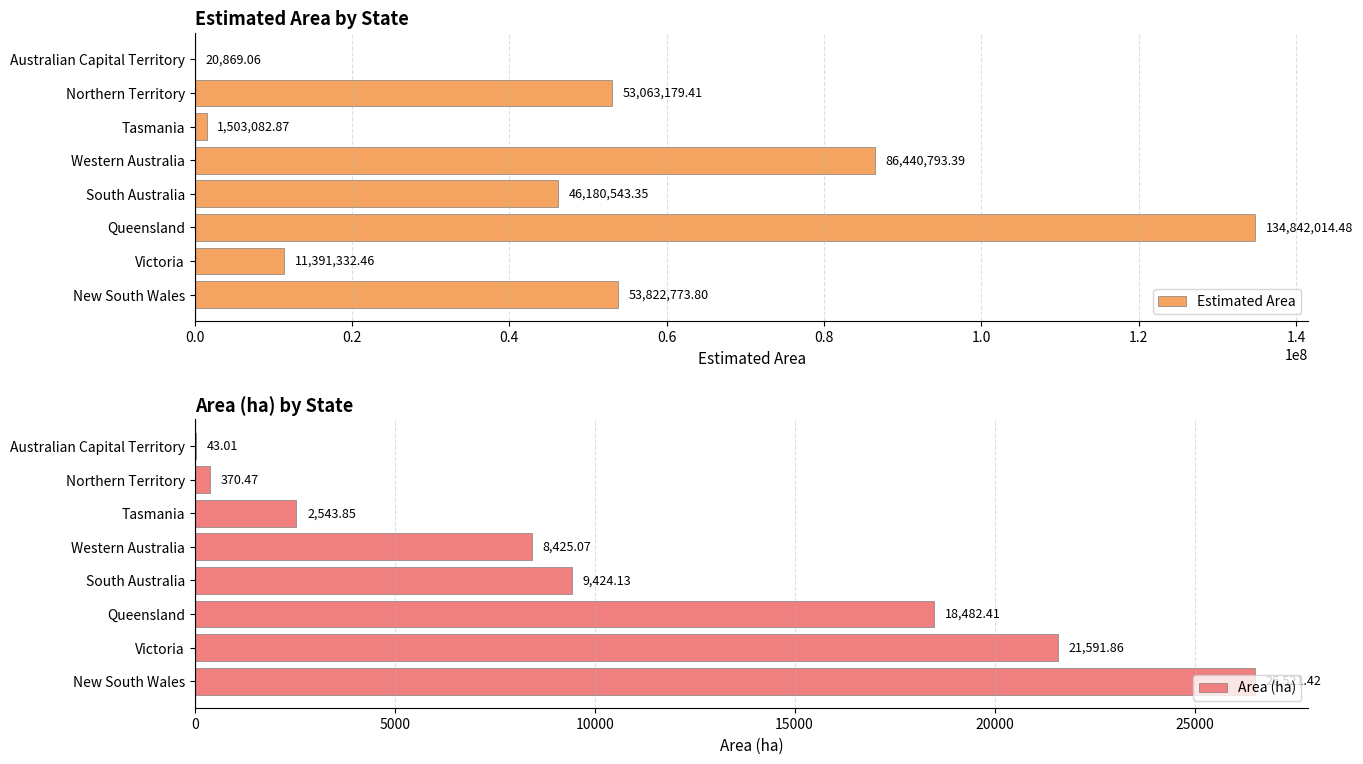

How many values in the Estimated Area series are below 53063179?

4